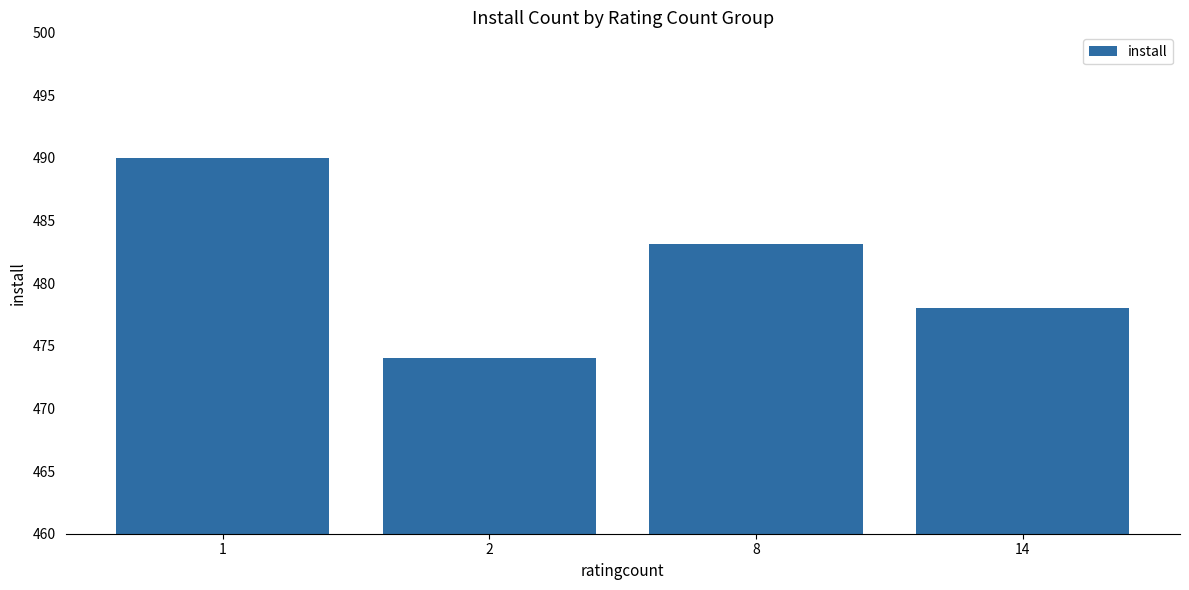

Does the chart contain any negative values?

No